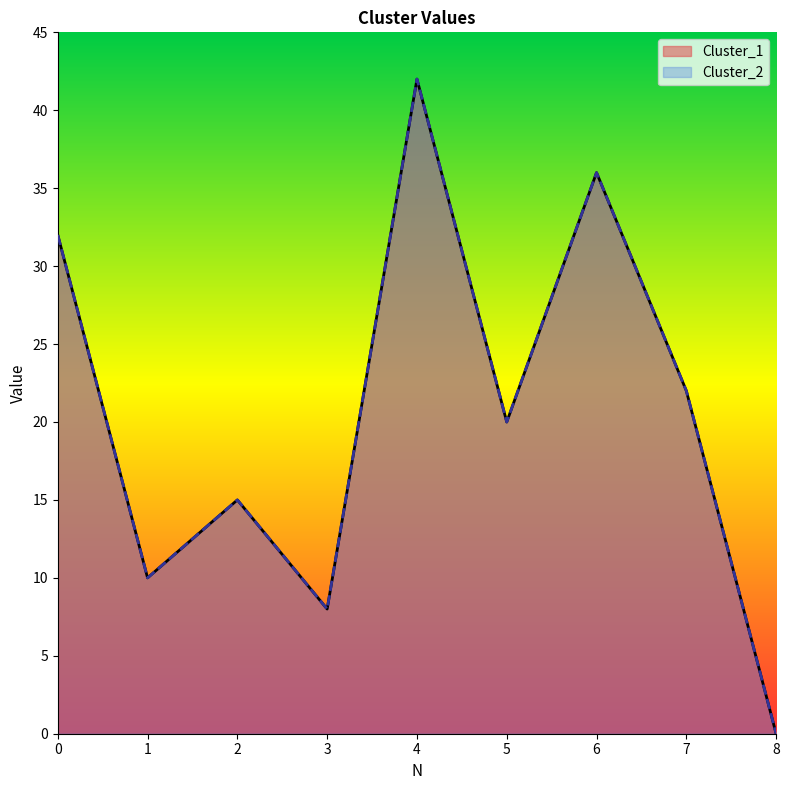

Between 0 and 6, which series saw the biggest shift?

Cluster_1